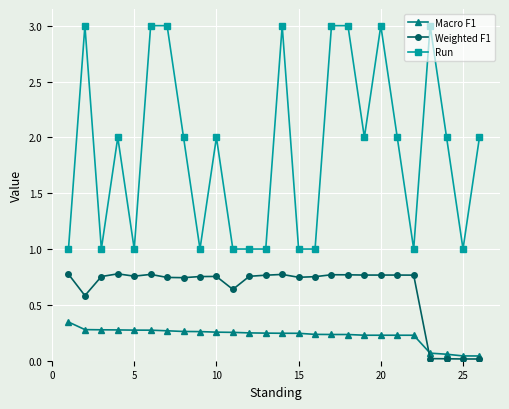

True or false: Run and Macro F1 intersect in this chart.

False